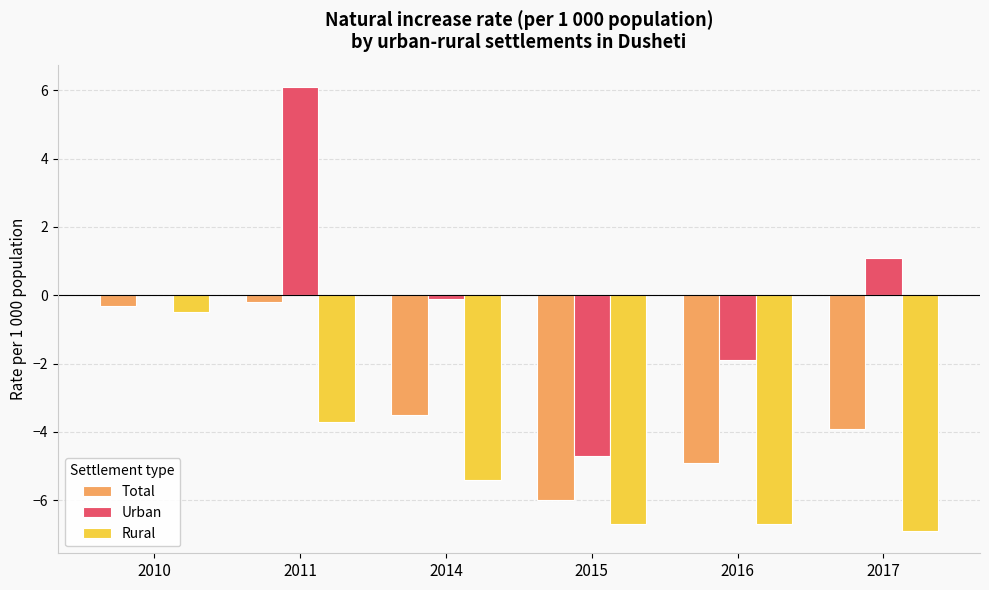

Between 2010 and 2011, which series saw the biggest shift?

Urban